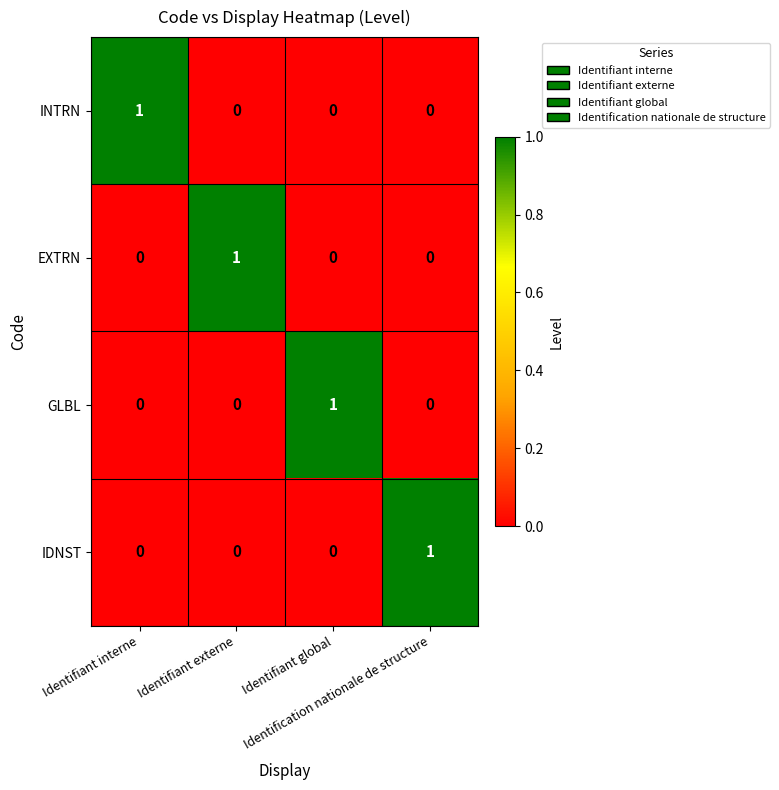

How many IDNST values are between 0 and 1?

4